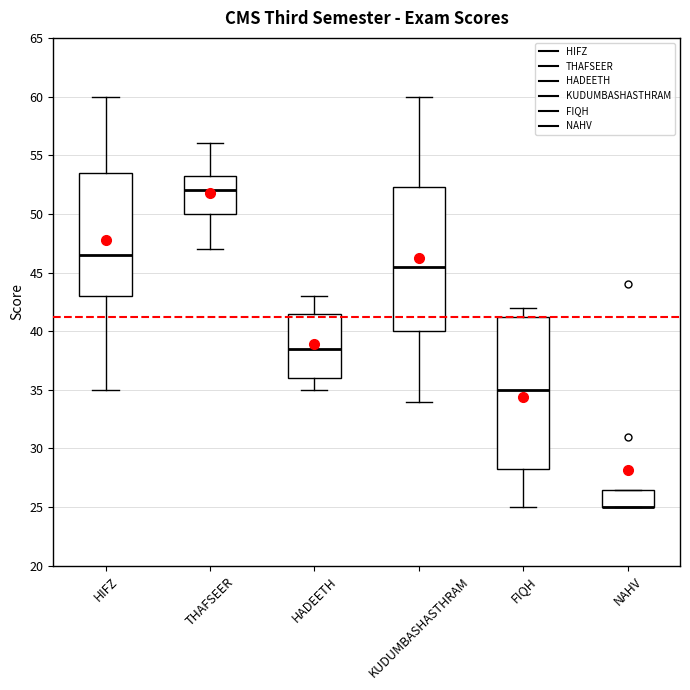

Where is the upper edge of the box for NAHV on the y-axis? The values are not printed on the chart, so give them approximately, as read against the axis.

26.5